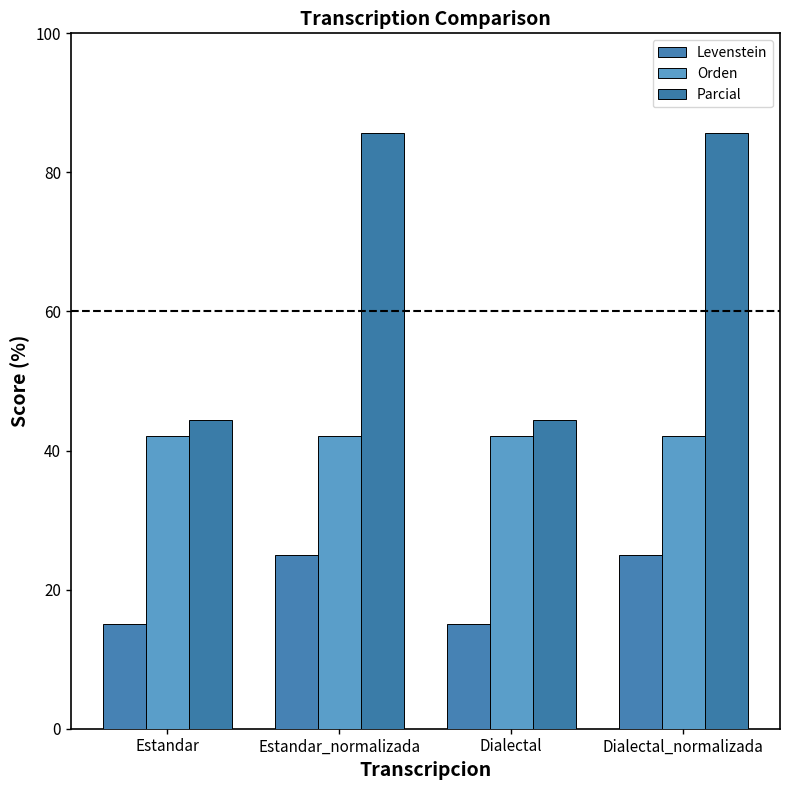

At how many categories does at least one series exceed 20?

4